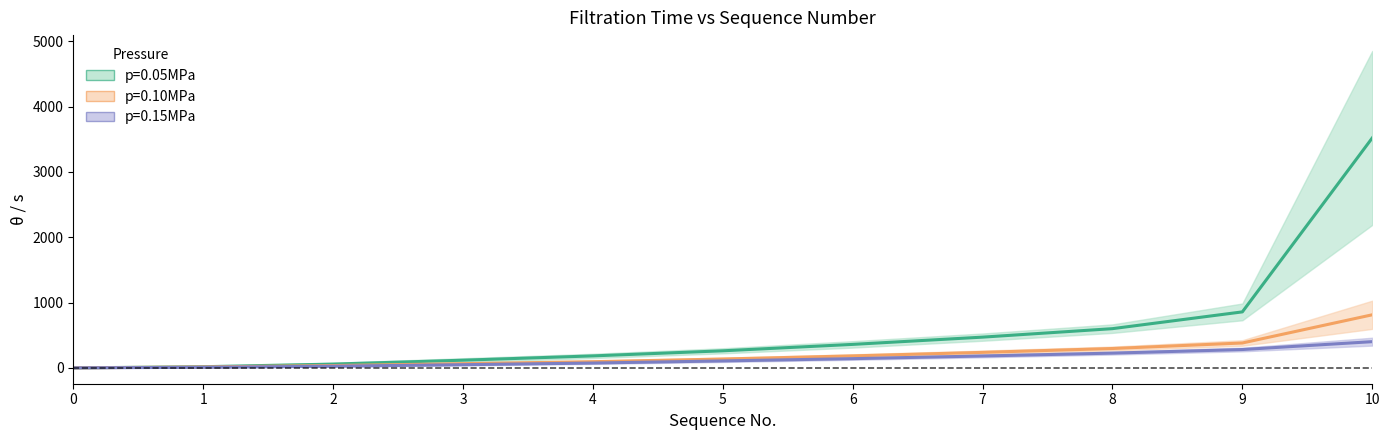

At how many categories does at least one series exceed 1427?

1